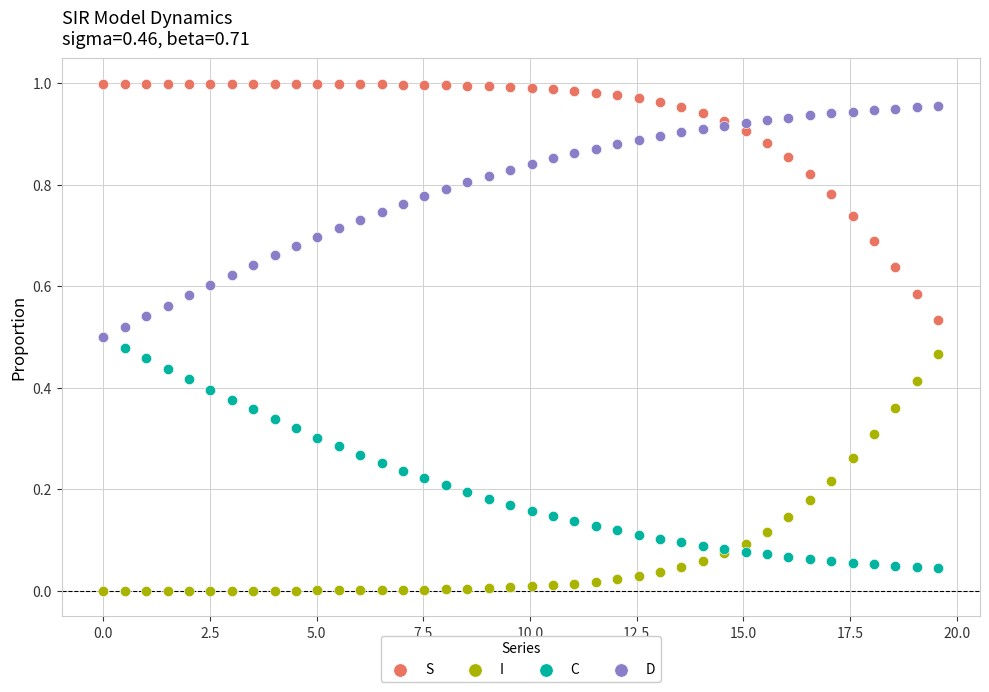

What are all the series names shown in the legend?

S, I, C, D